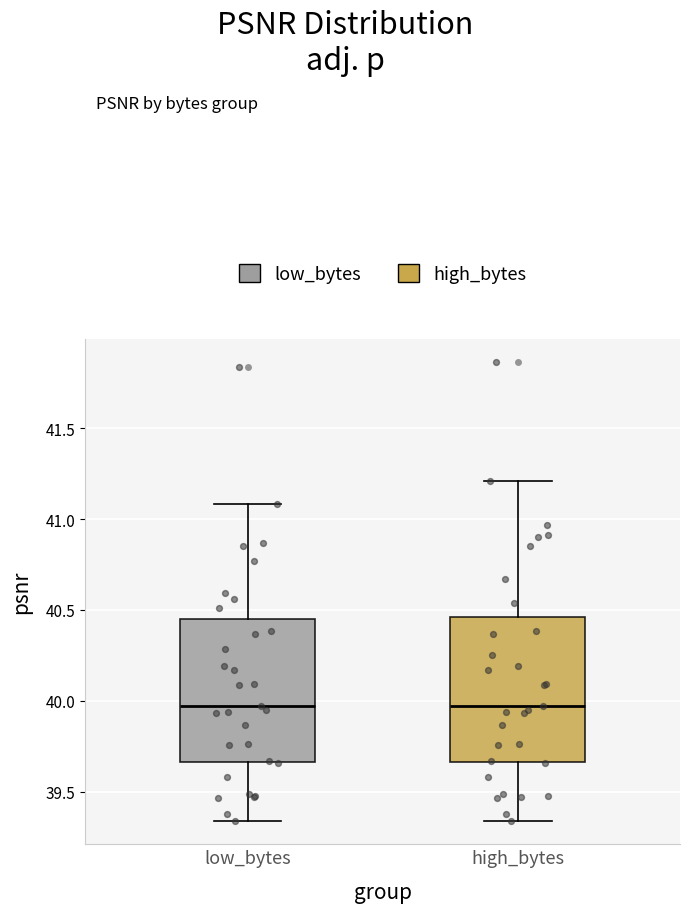

Where is the upper edge of the box for high_bytes on the y-axis? The values are not printed on the chart, so give them approximately, as read against the axis.

40.45